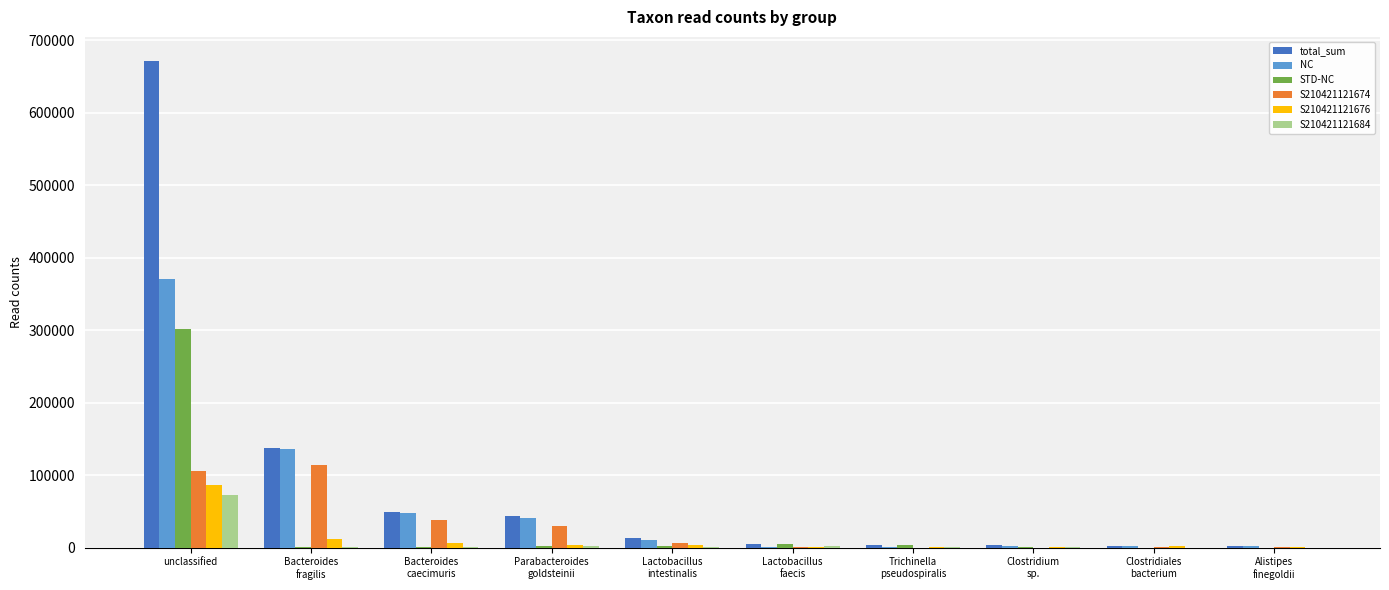

True or false: STD-NC has a value of 2734 at Parabacteroides
goldsteinii.

True